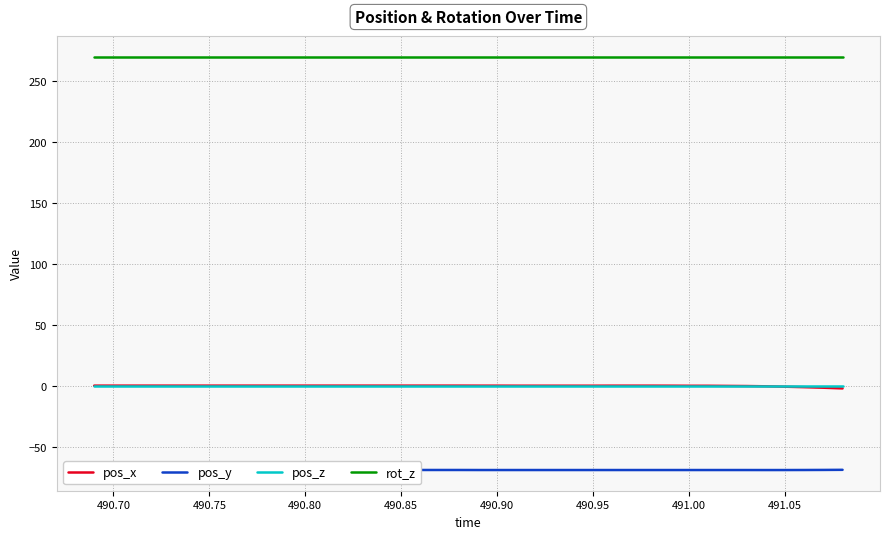

Which series has the largest total across all categories?

rot_z